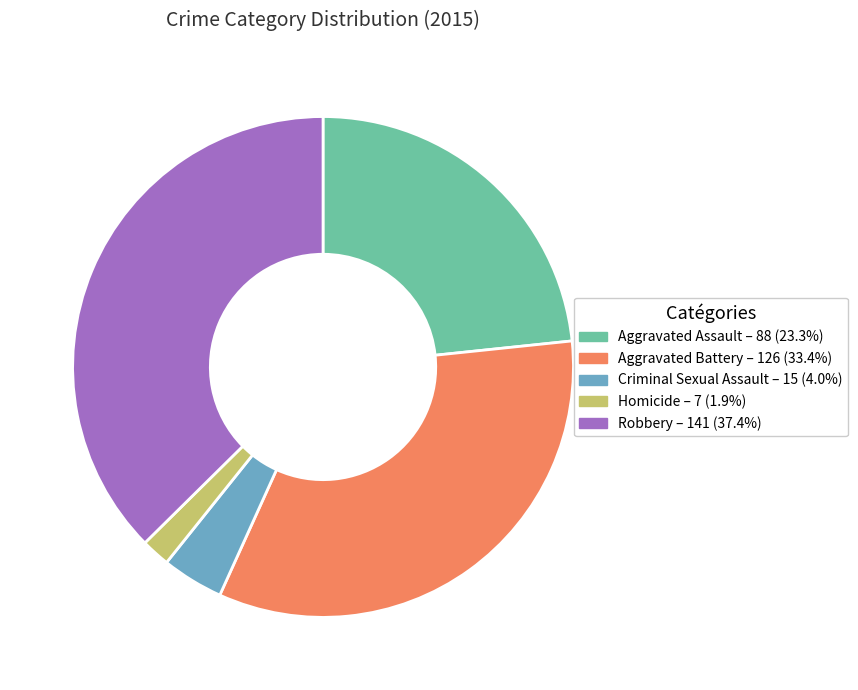

How many segments does this pie chart have?

5